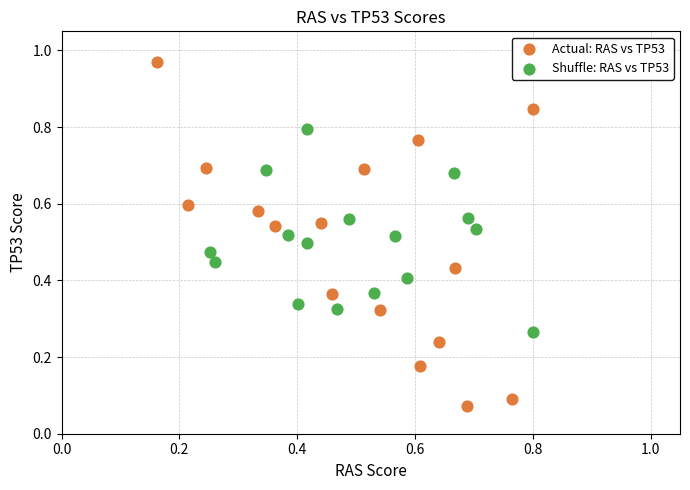

Which series contains the highest Y value?

Actual: RAS vs TP53